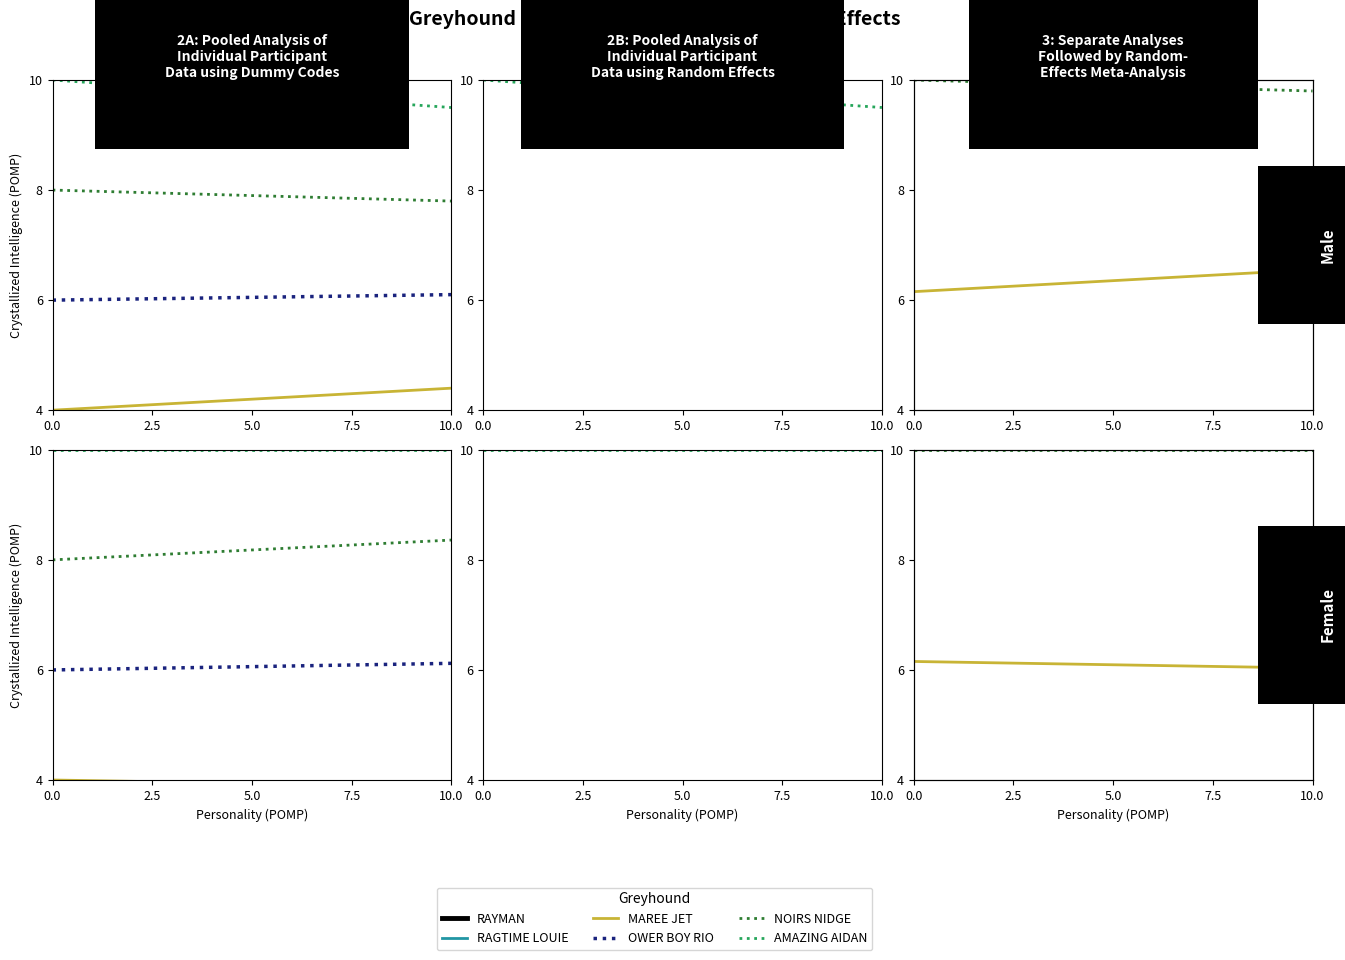

Which series has the widest spread of values?

AMAZING AIDAN